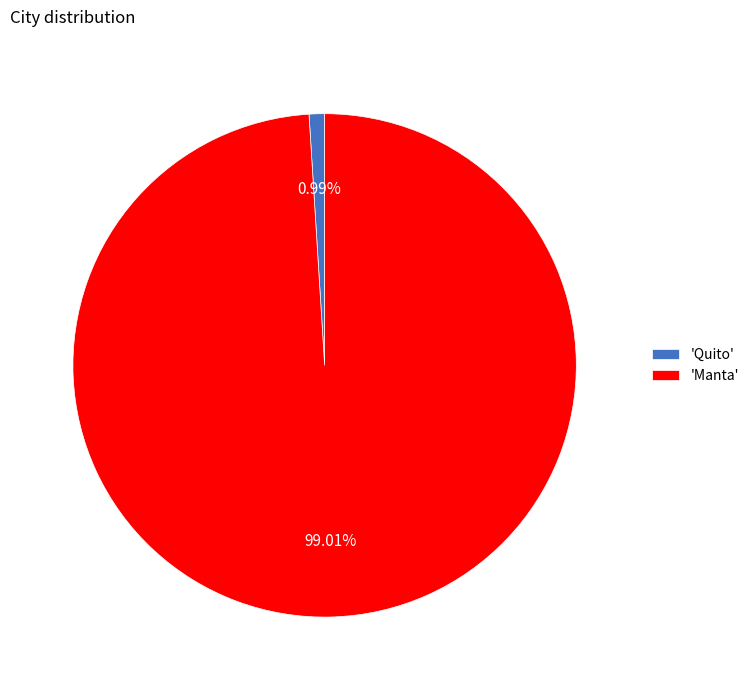

To the nearest percent, what is the difference between the largest and smallest slice percentages?

98%